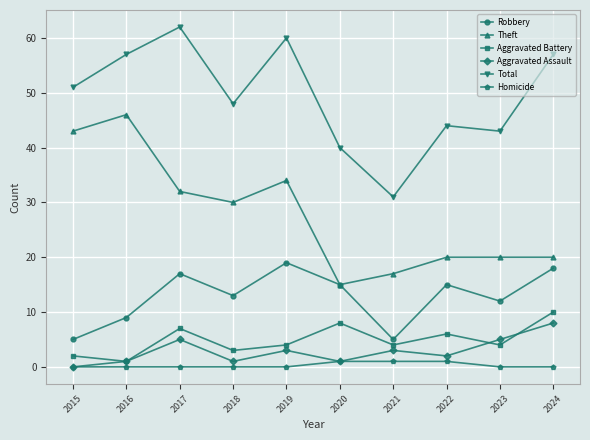

True or false: Theft has a value of 15 at 2020.

True